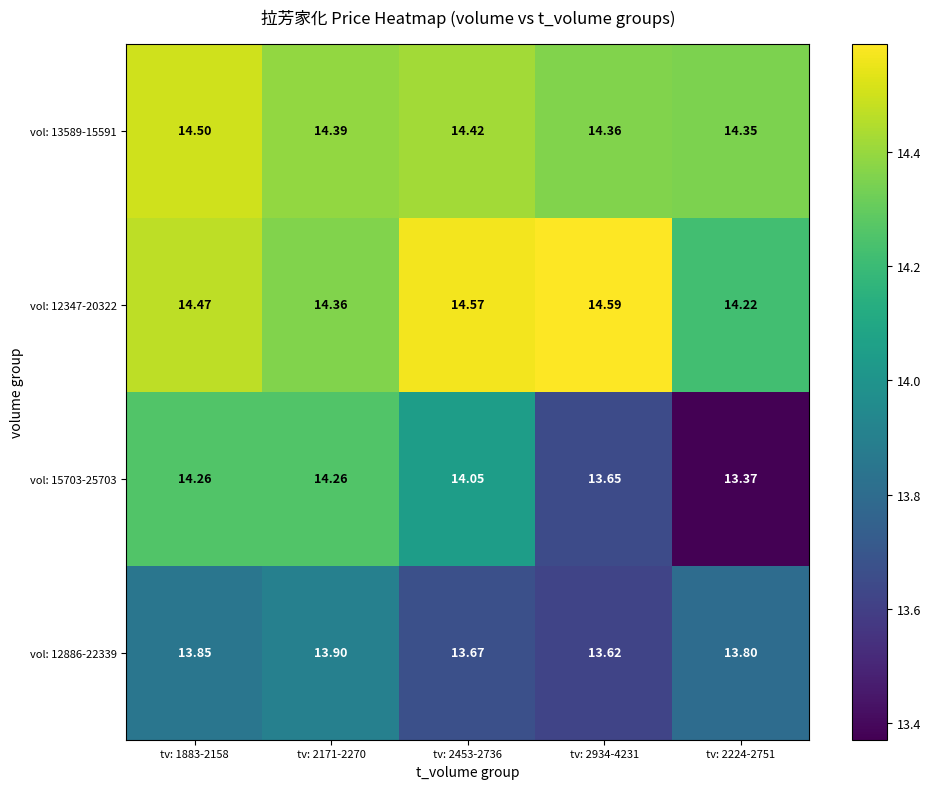

Is the value of vol: 12886-22339 at tv: 2171-2270 greater than the value of vol: 15703-25703 at tv: 2934-4231?

Yes